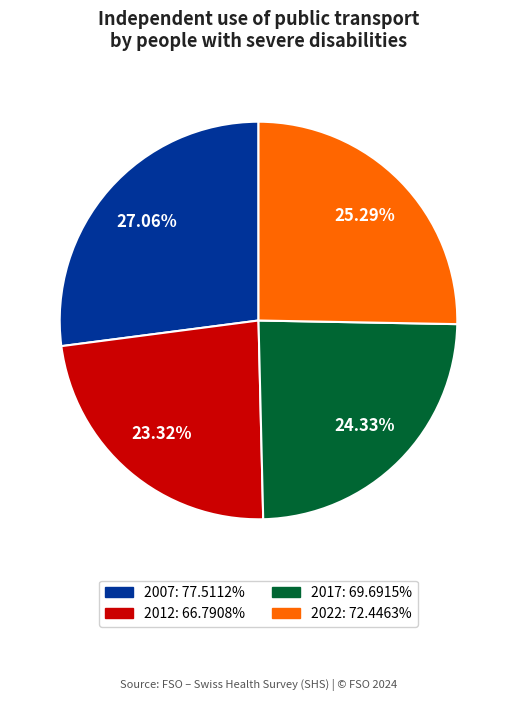

How many segments does this pie chart have?

4